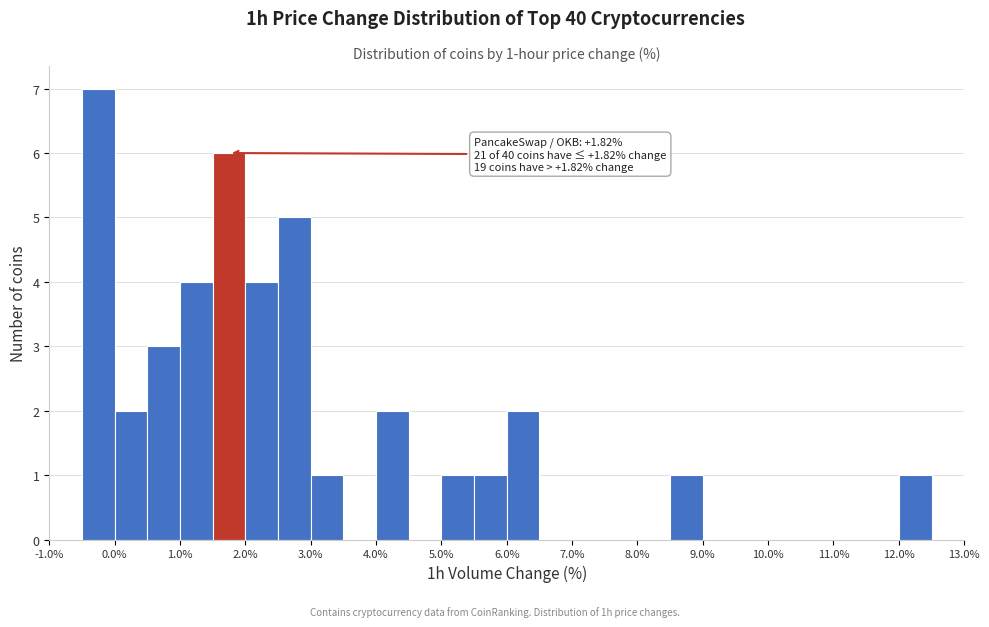

Over which range of the x-axis is the bar tallest?

-0.5 to 0.0